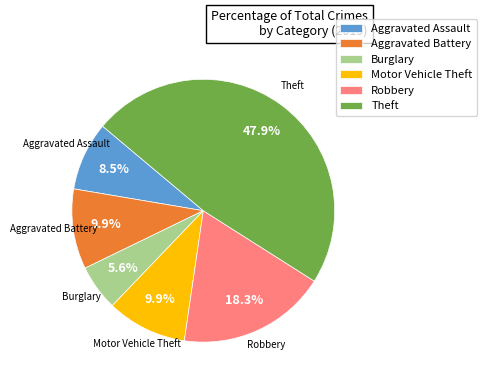

Is it true that Robbery is 6% of the pie?

False